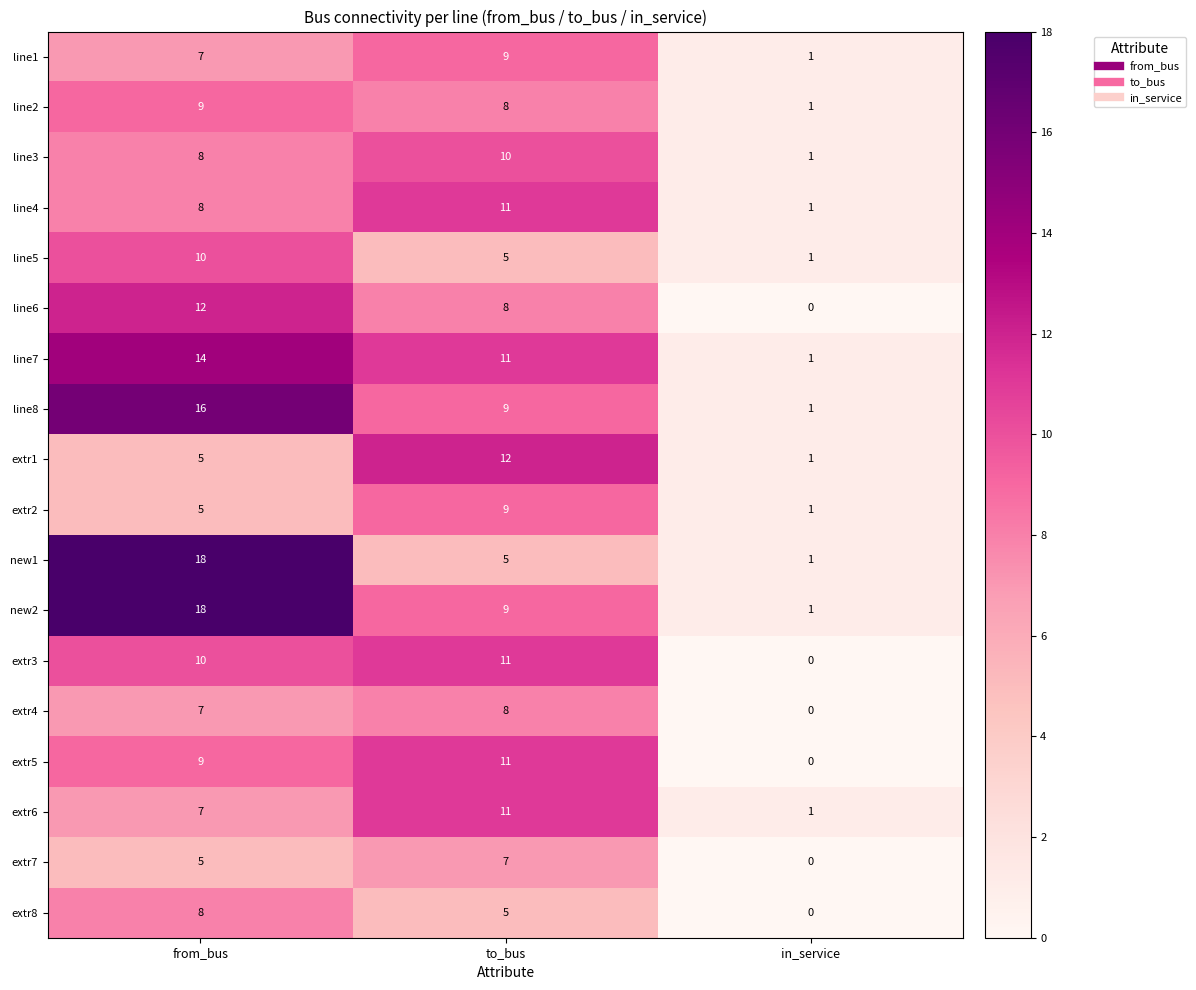

Count the extr5 values in the range 0 to 11.

3